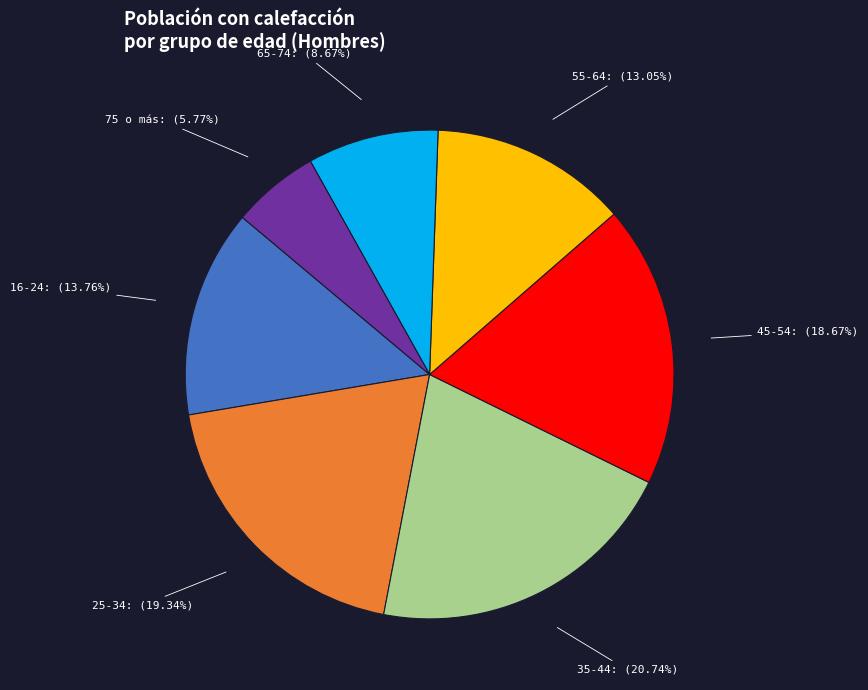

Do 65-74 and 16-24 together represent more than half of the pie?

No